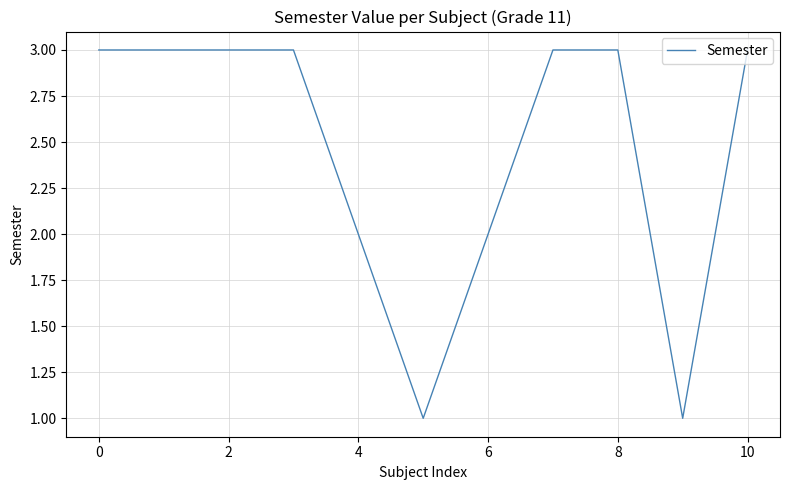

What is the average value?

2